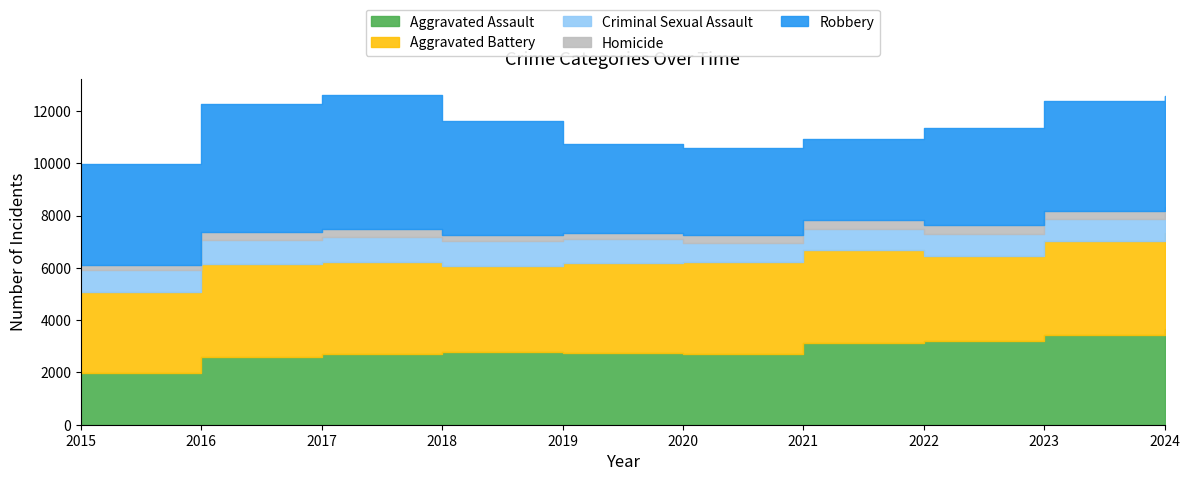

What are all the series names shown in the legend?

Aggravated Assault, Aggravated Battery, Criminal Sexual Assault, Homicide, Robbery